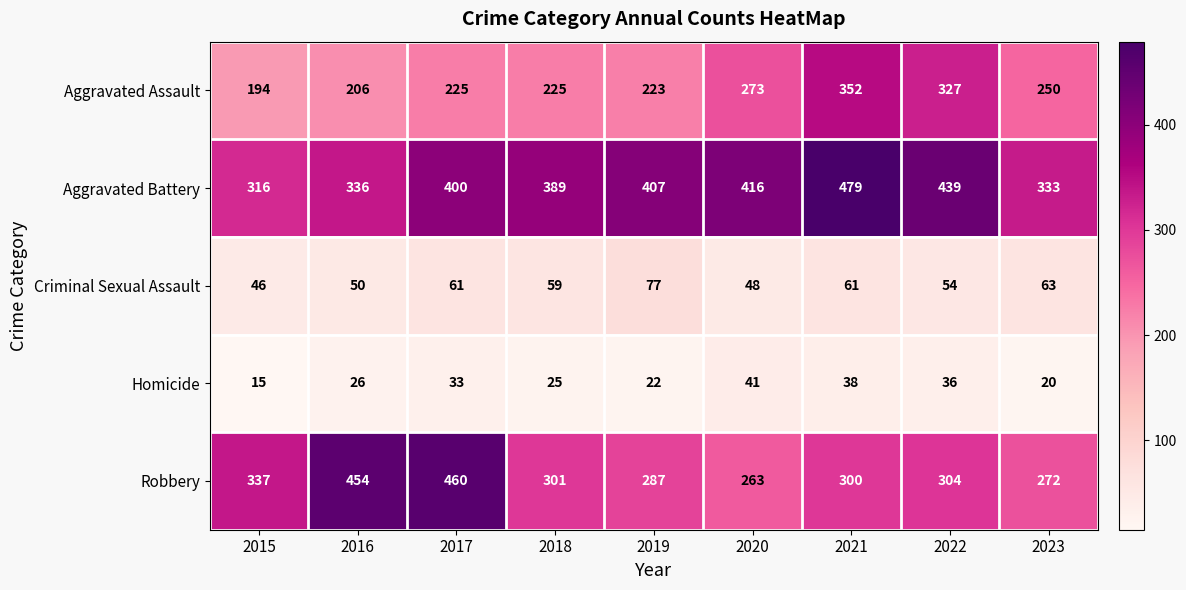

Which series has the widest spread of values?

Robbery